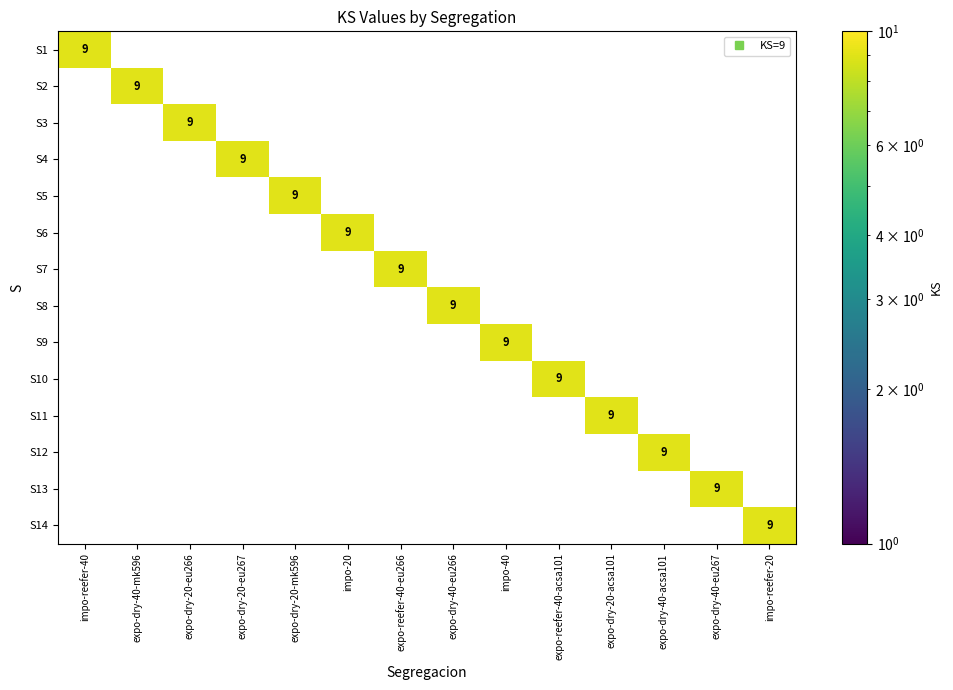

How many positive values does the S5 series have?

1